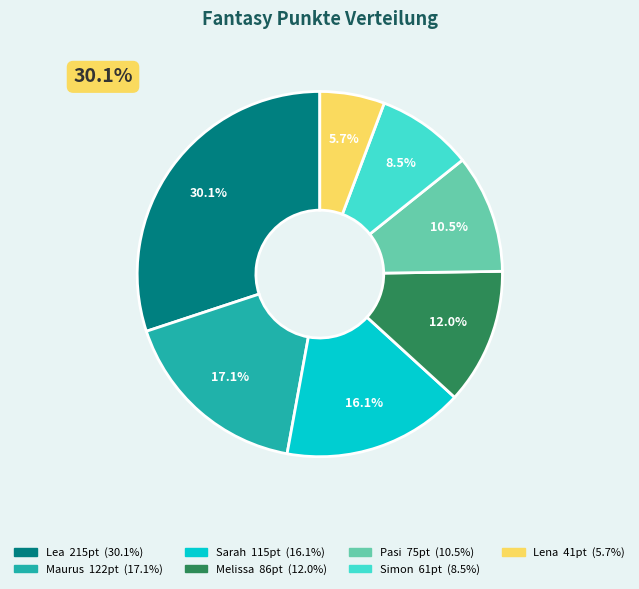

What percentage is the Melissa slice, to the nearest percent?

12%